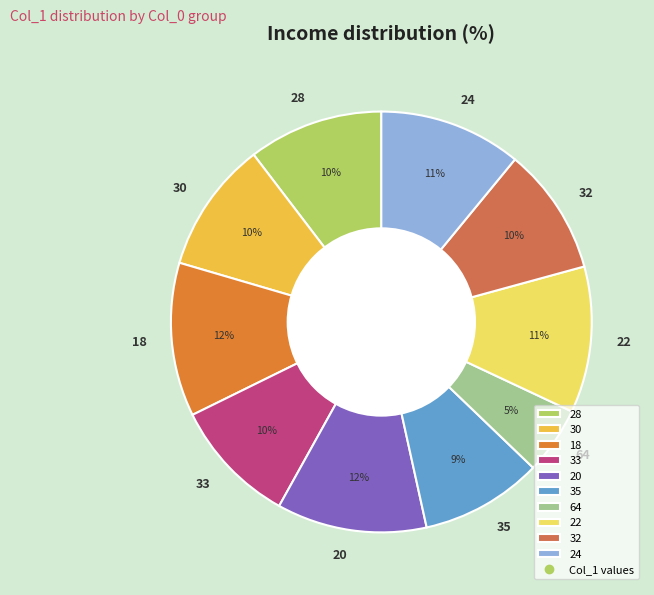

To the nearest percent, what percentage of the pie is 24?

11%